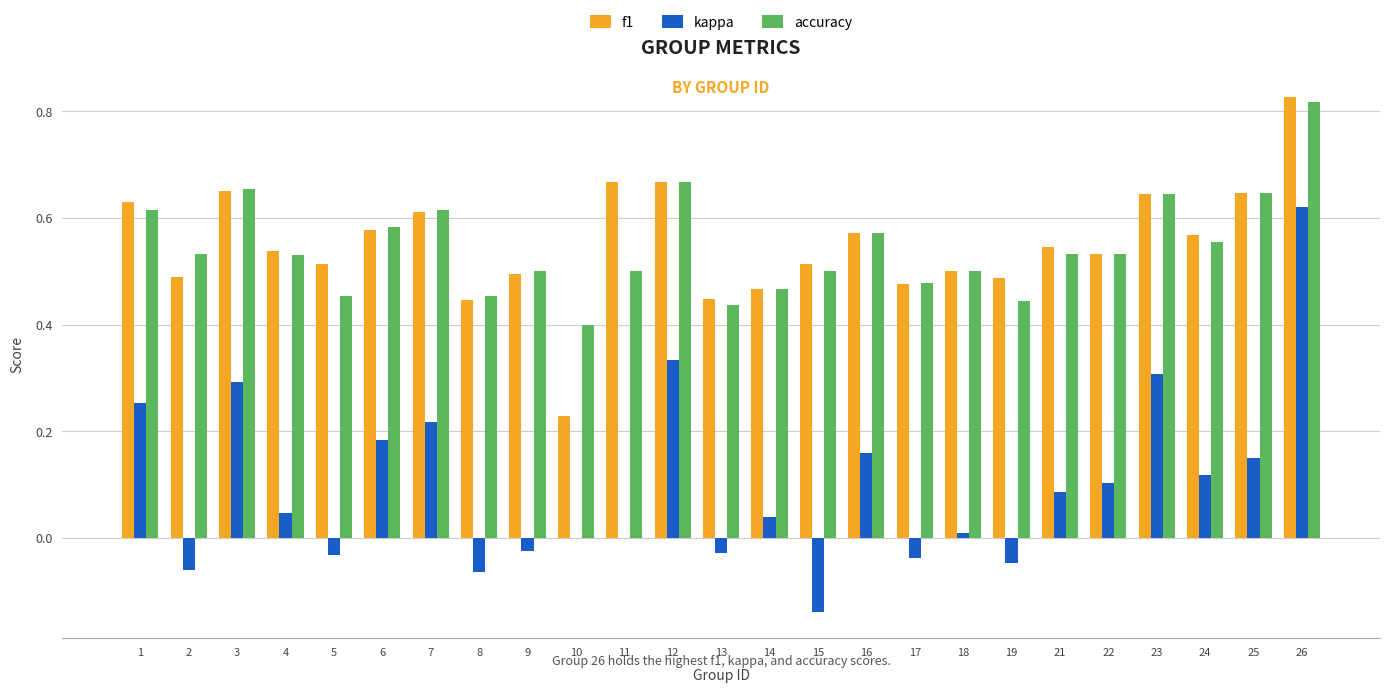

Which label corresponds to the largest value in the chart?

26